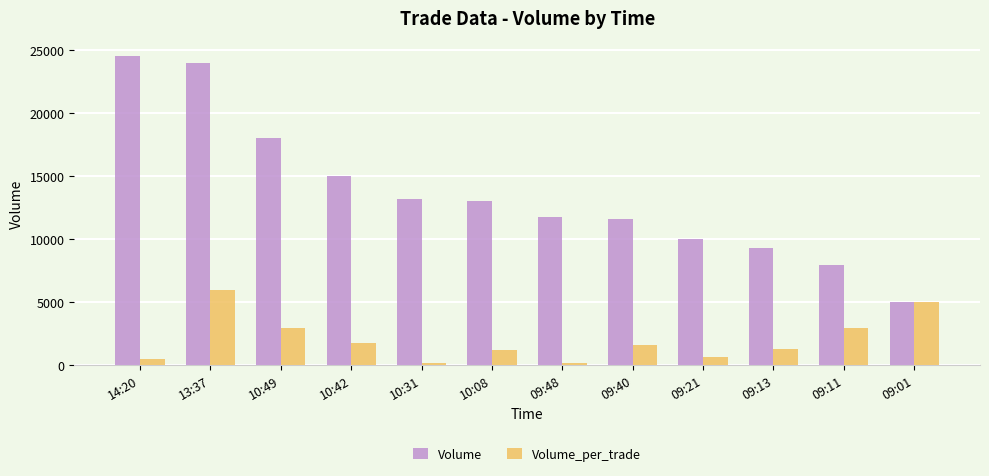

At which label does Volume_per_trade reach its peak?

13:37